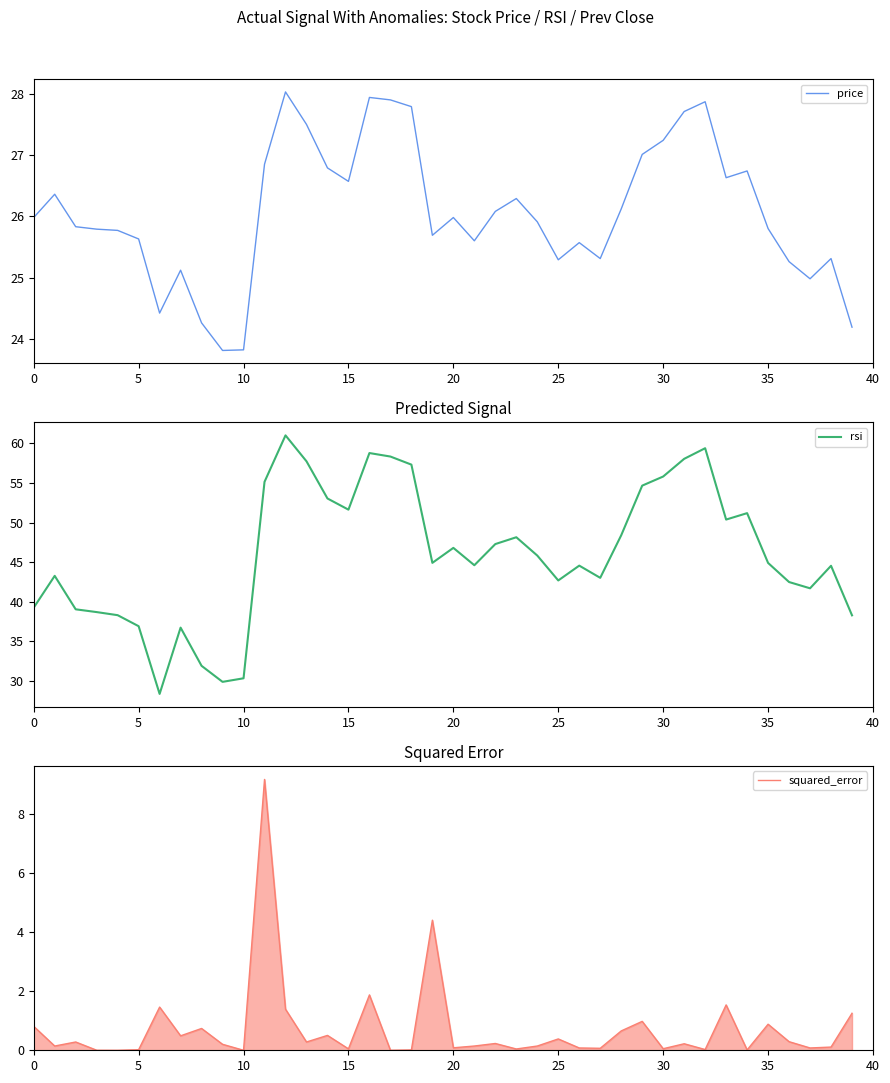

What is the difference between the price values at 36 and 13?

2.2